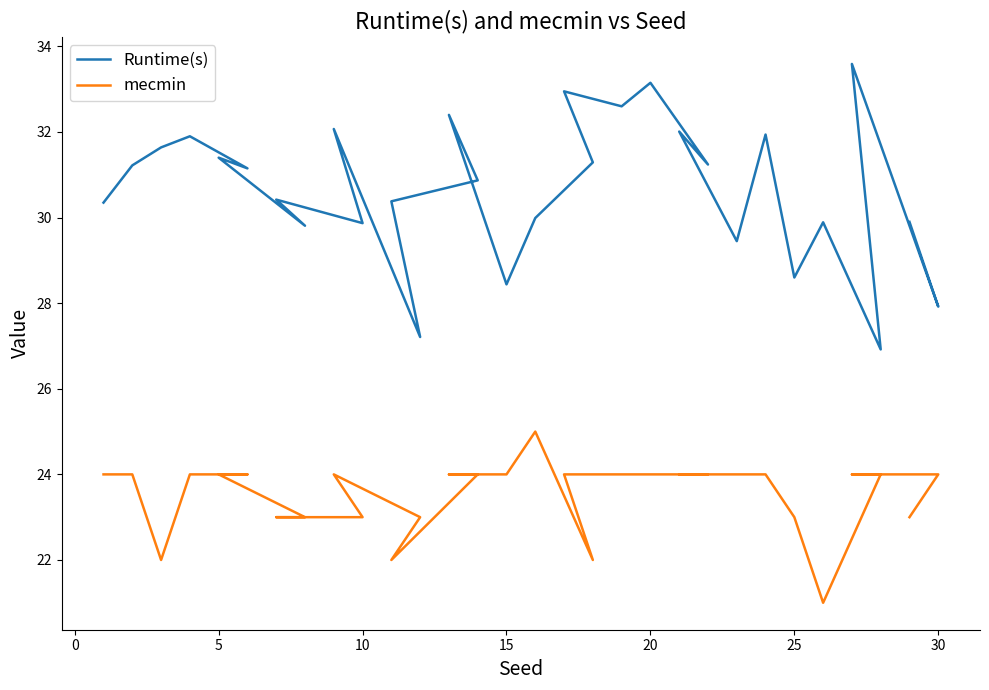

Does the chart display data point markers on the line(s)?

No